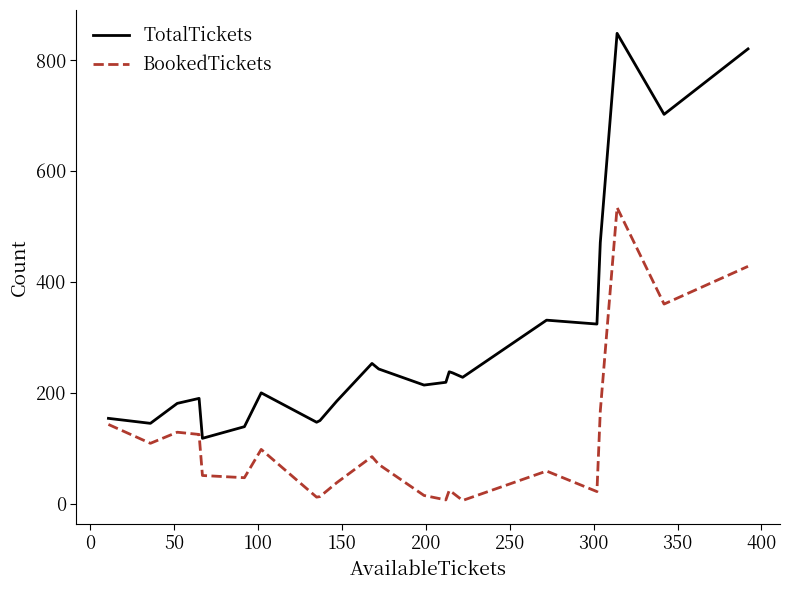

How many distinct data groups are displayed?

2